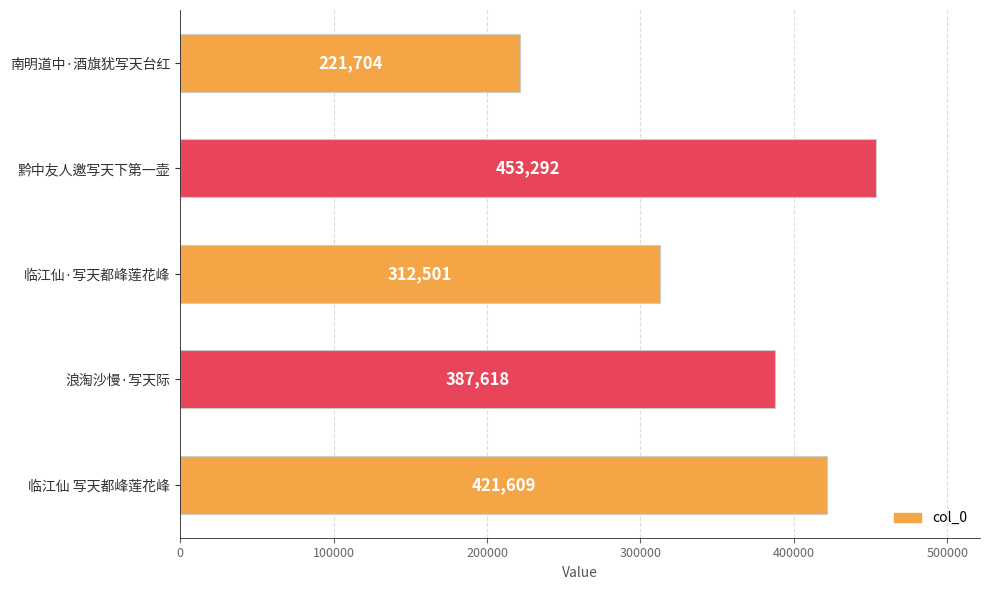

Reading top to bottom, transcribe all the data shown in this chart.

221704	453292	312501	387618	421609